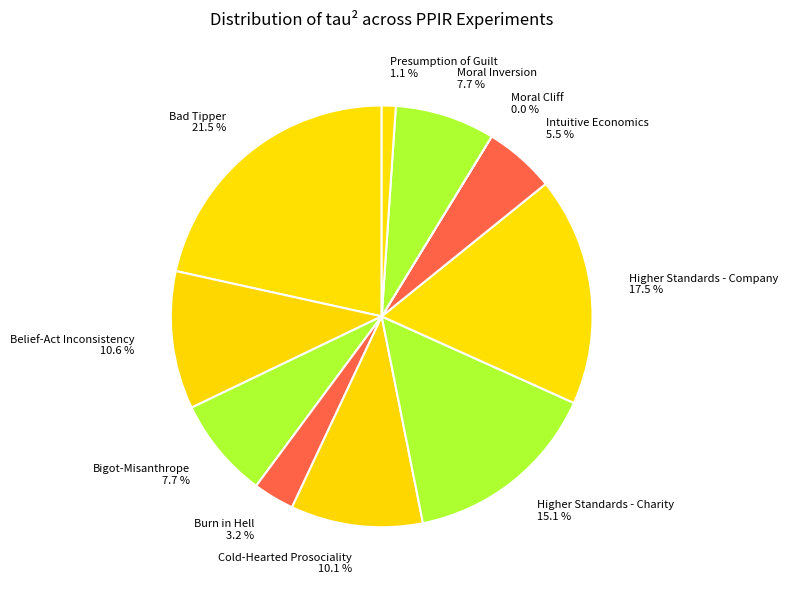

To the nearest percent, what is the average slice percentage?

9%